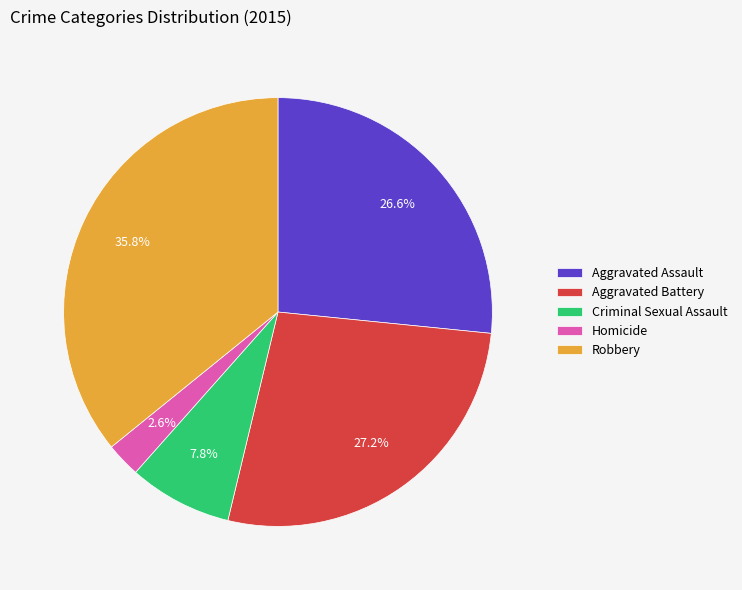

The Homicide slice represents 8% of the pie. True or false?

False